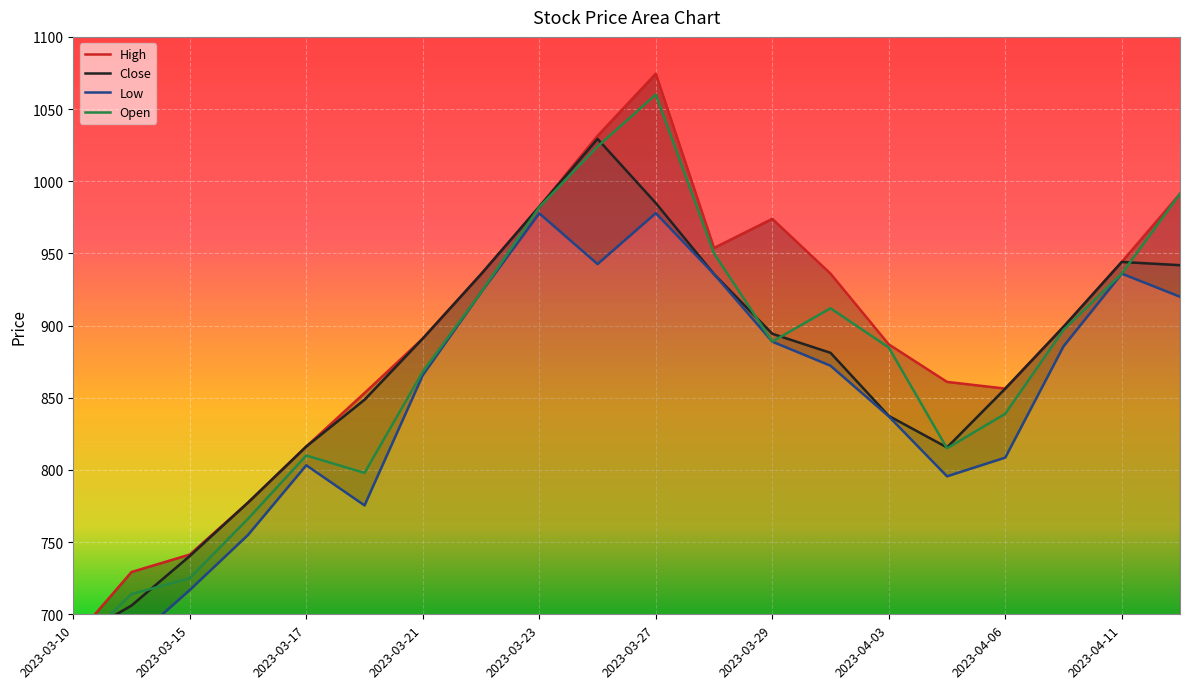

What is the total value across all series at 2023-03-27?

4097.3